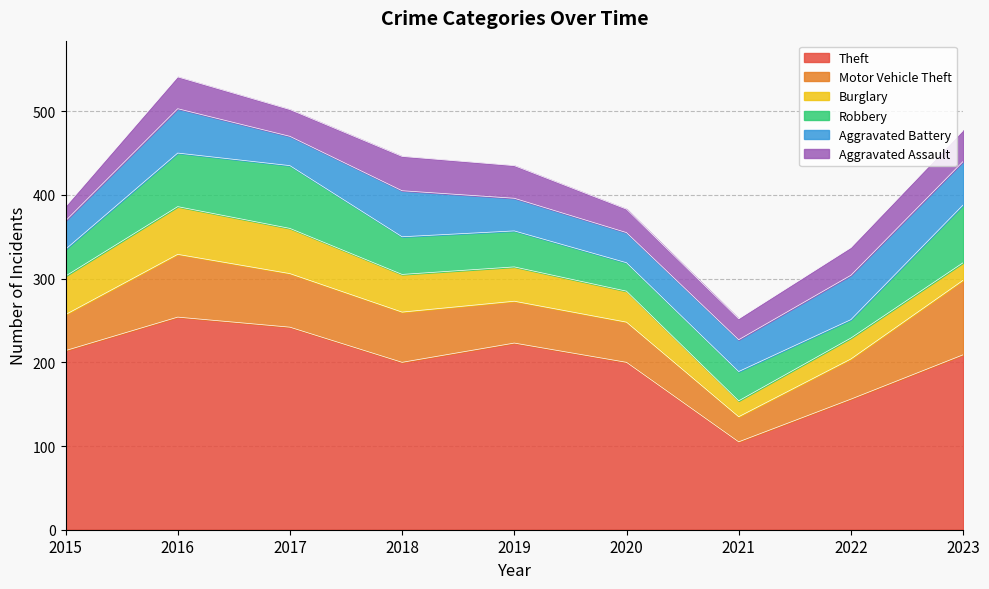

True or false: Aggravated Assault has a value of 17 at 2015.

True